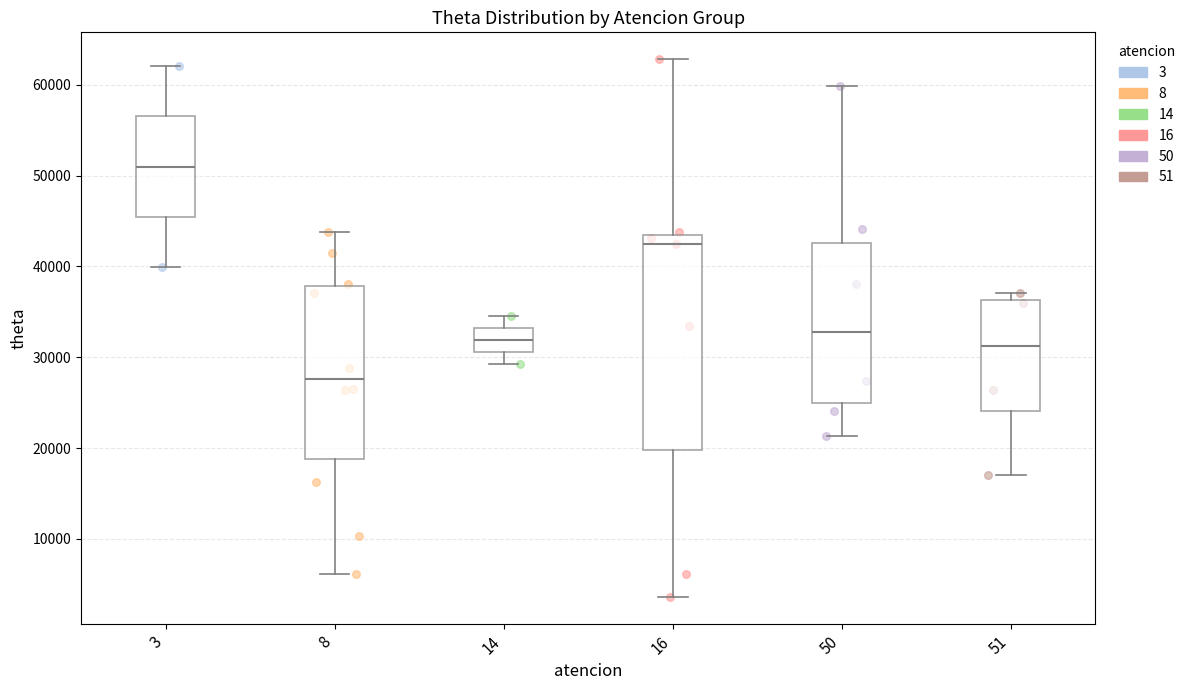

Which box's median line is the lowest?

8